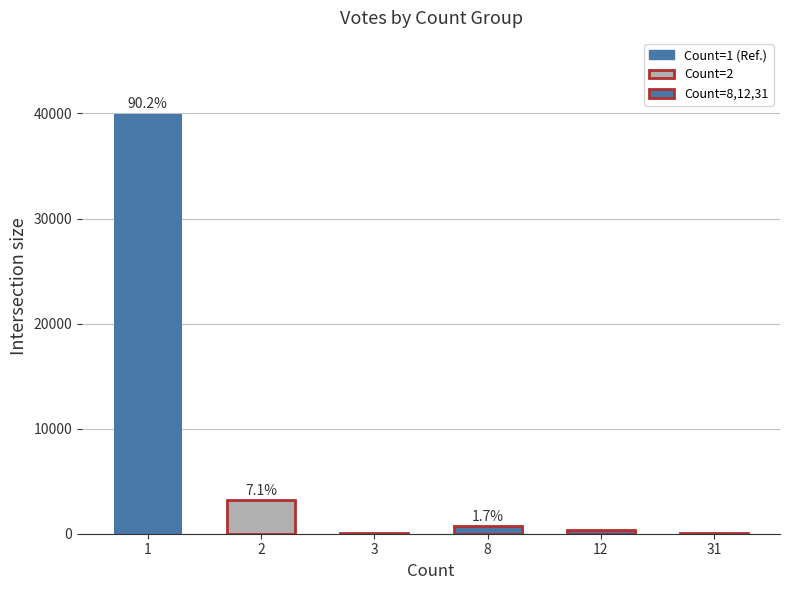

Is it true that the value at 8 is 735?

True